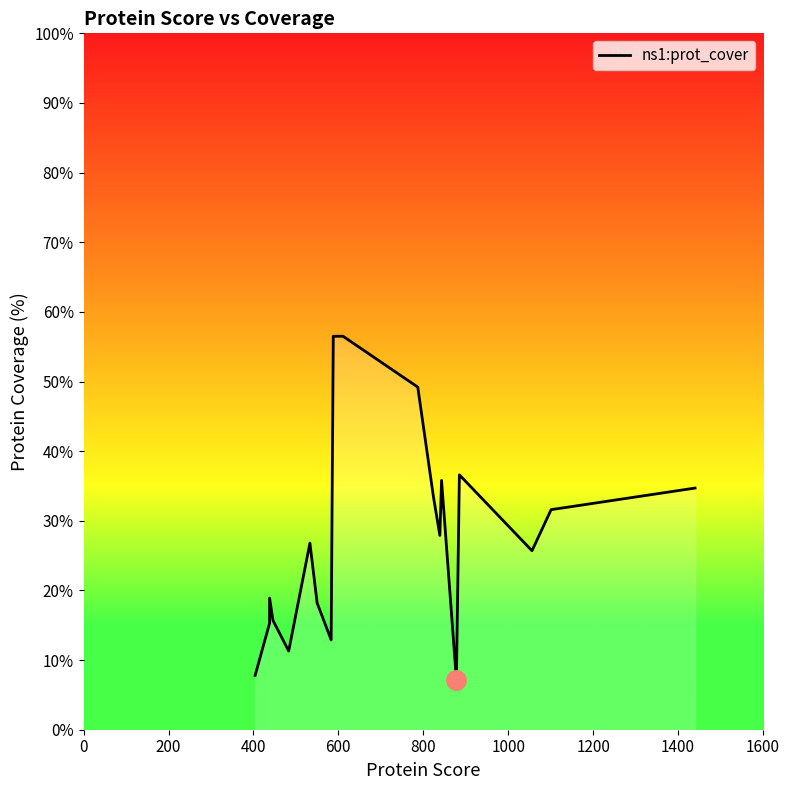

How many categories are shown in the chart?

20